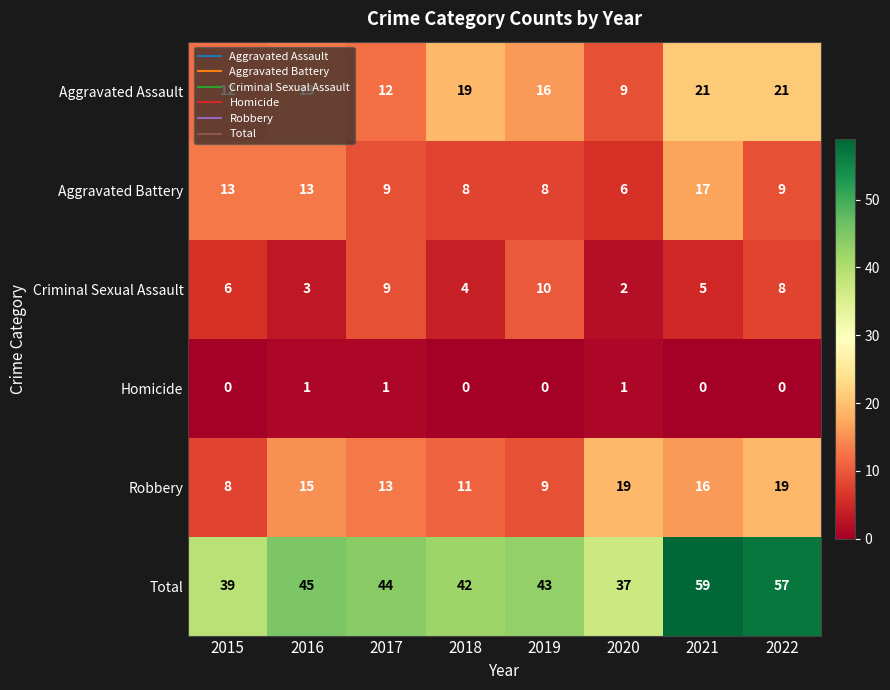

What is the difference between the maximum and second lowest values in the Total series?

20